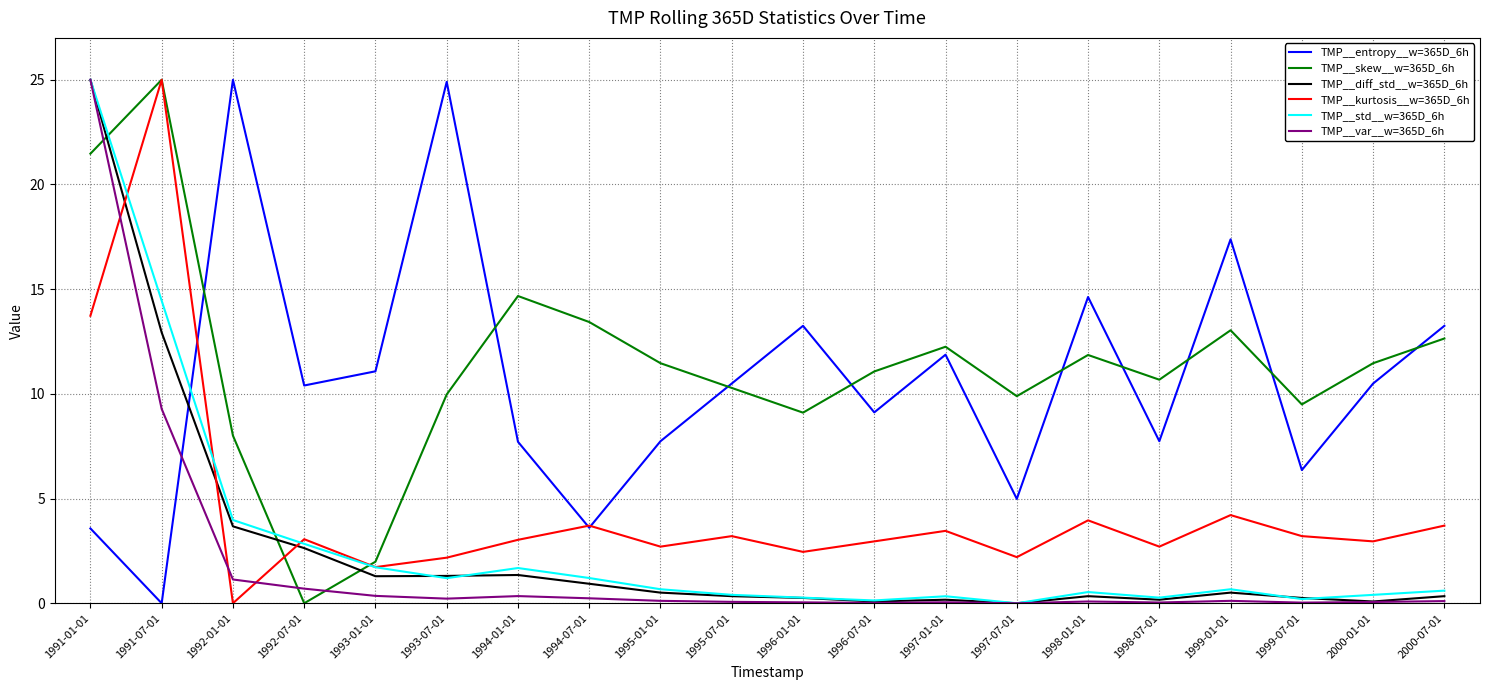

After their last crossing, which series has the higher values: TMP__entropy__w=365D_6h or TMP__kurtosis__w=365D_6h?

TMP__entropy__w=365D_6h